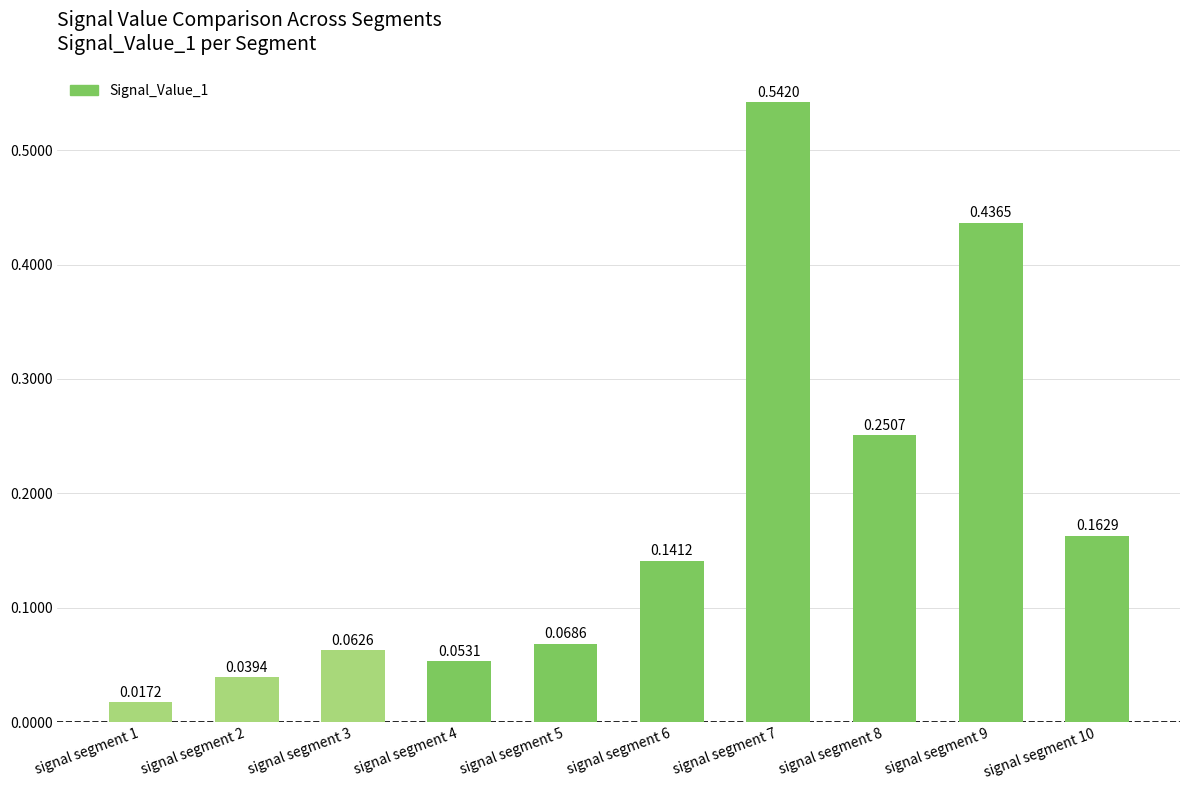

List the labels in order of value, largest first.

signal segment 7, signal segment 9, signal segment 8, signal segment 10, signal segment 6, signal segment 5, signal segment 3, signal segment 4, signal segment 2, signal segment 1